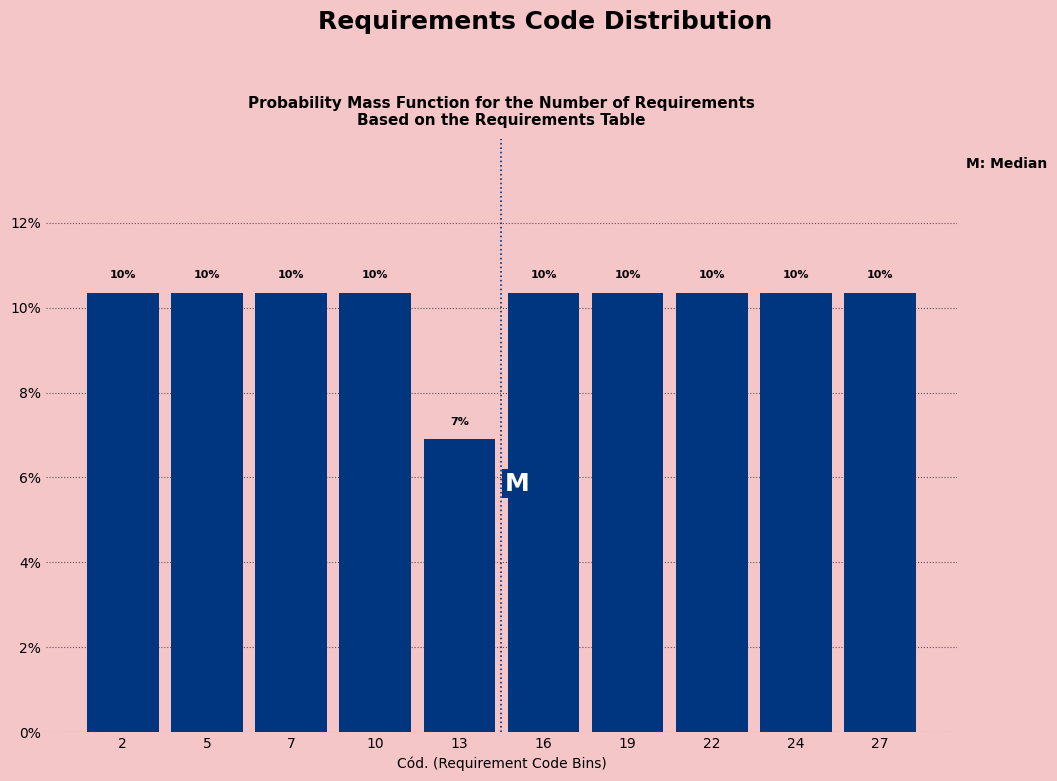

Are the bars horizontal?

No